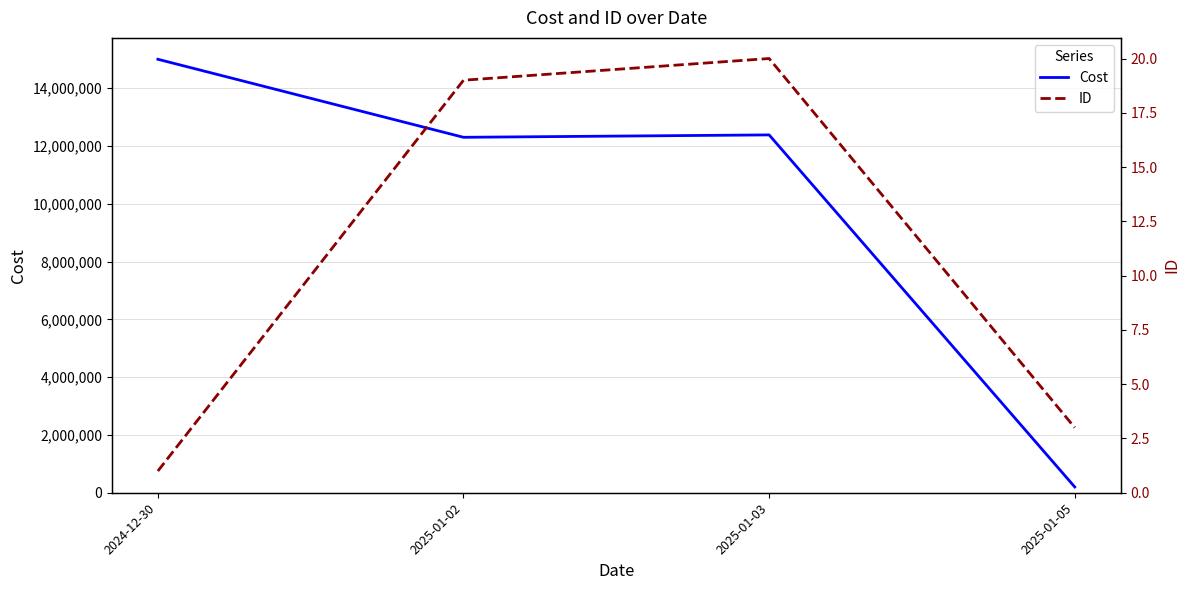

True or false: Cost has a value of 12300000 at 2025-01-02.

True